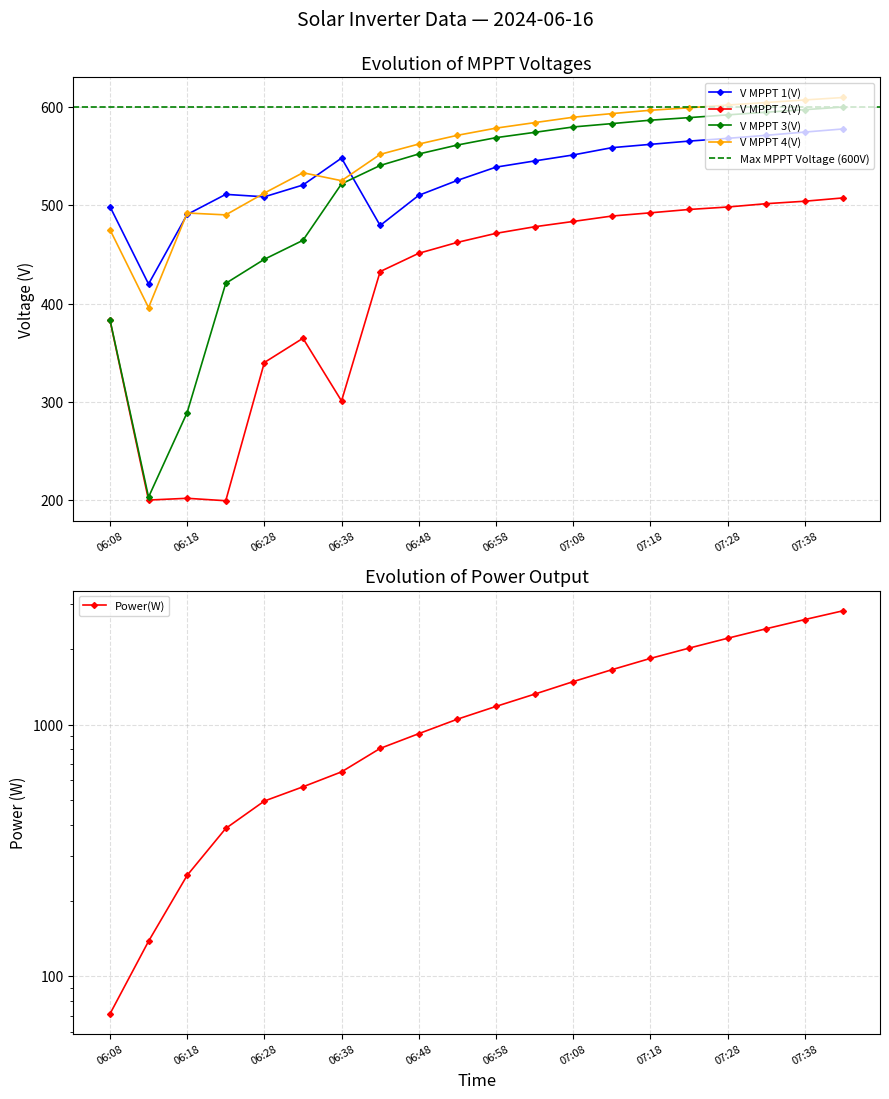

Rank the series by their maximum value, from highest to lowest.

Power(W), V MPPT 4(V), V MPPT 3(V), V MPPT 1(V), V MPPT 2(V)